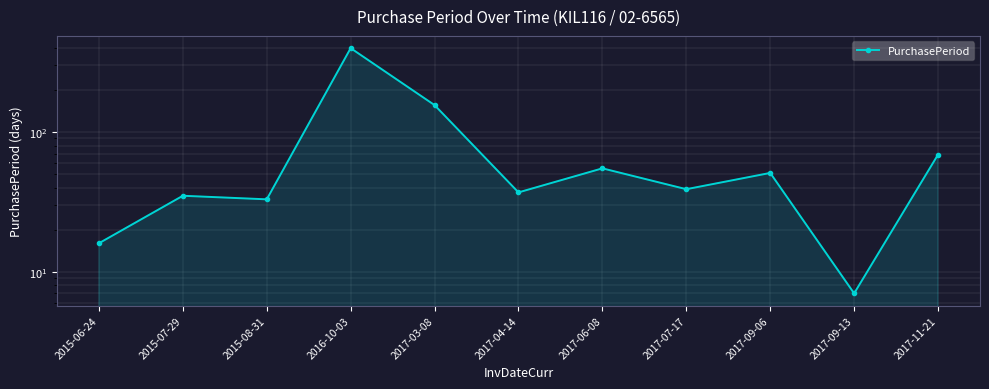

Reading left to right, extract all data points from this chart.

16	35	33	399	156	37	55	39	51	7	69